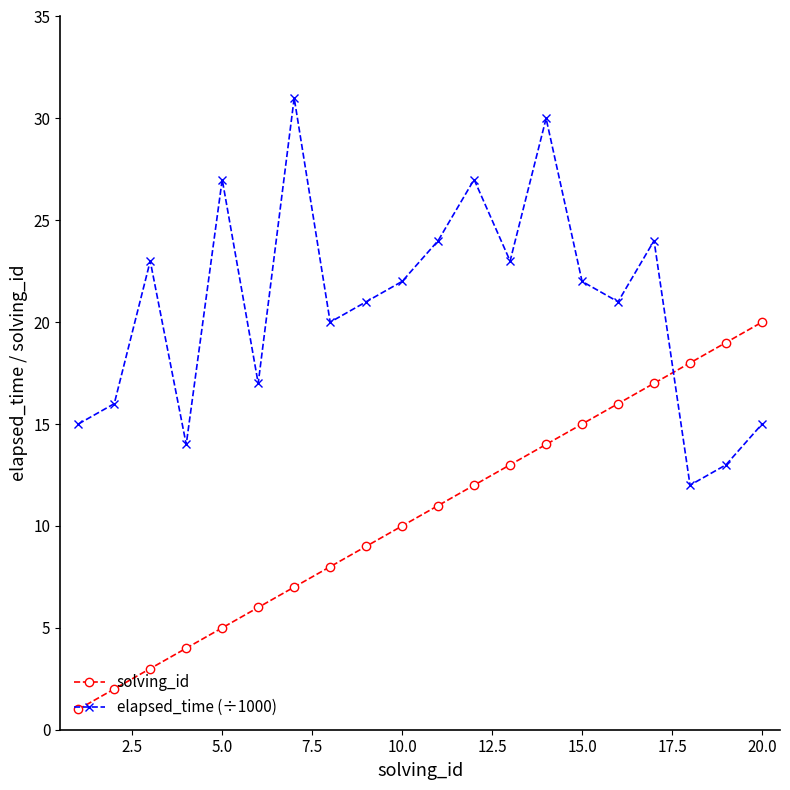

Which series has the largest total across all categories?

elapsed_time (÷1000)